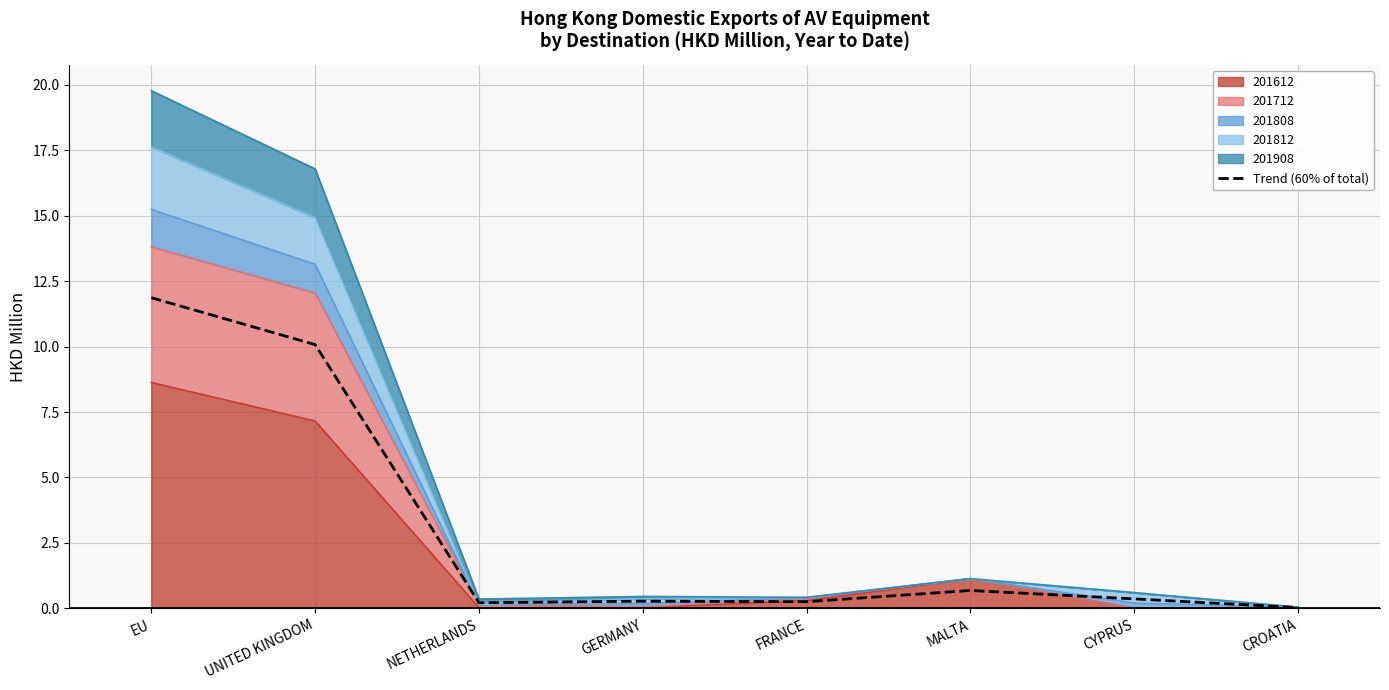

What is the sum of the values at FRANCE and CYPRUS?

0.6